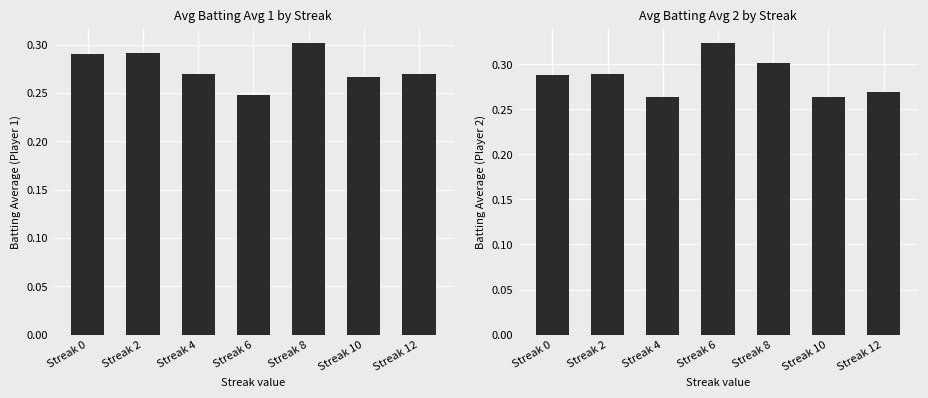

Does the chart contain any negative values?

No